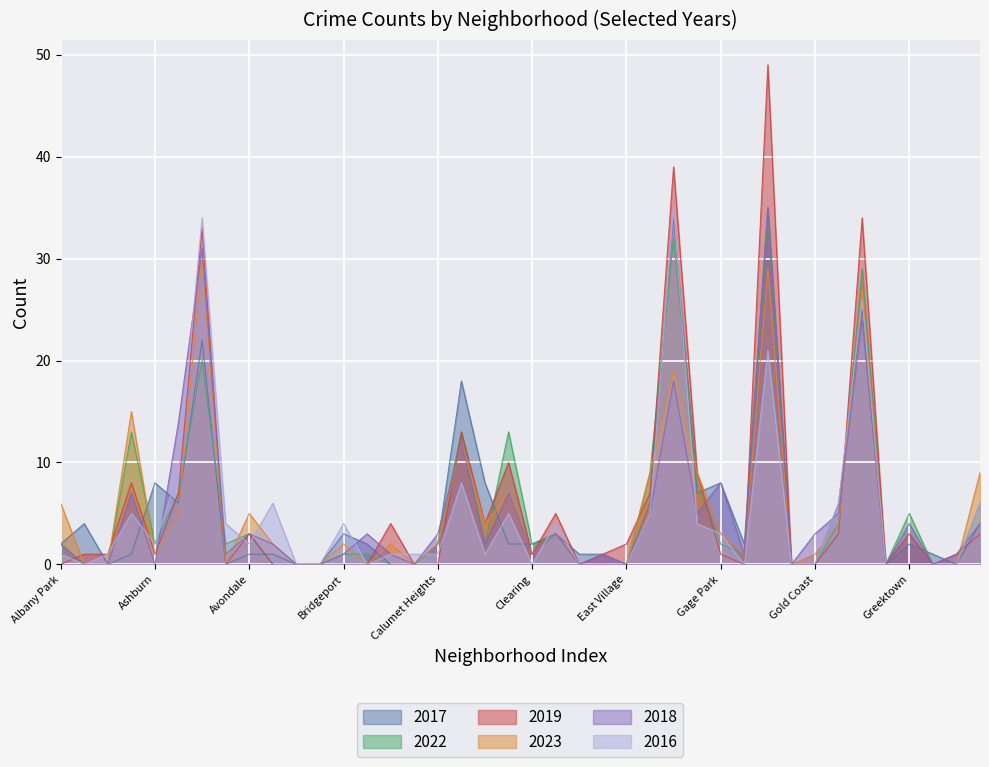

How many interior local valleys does the 2016 series have?

7